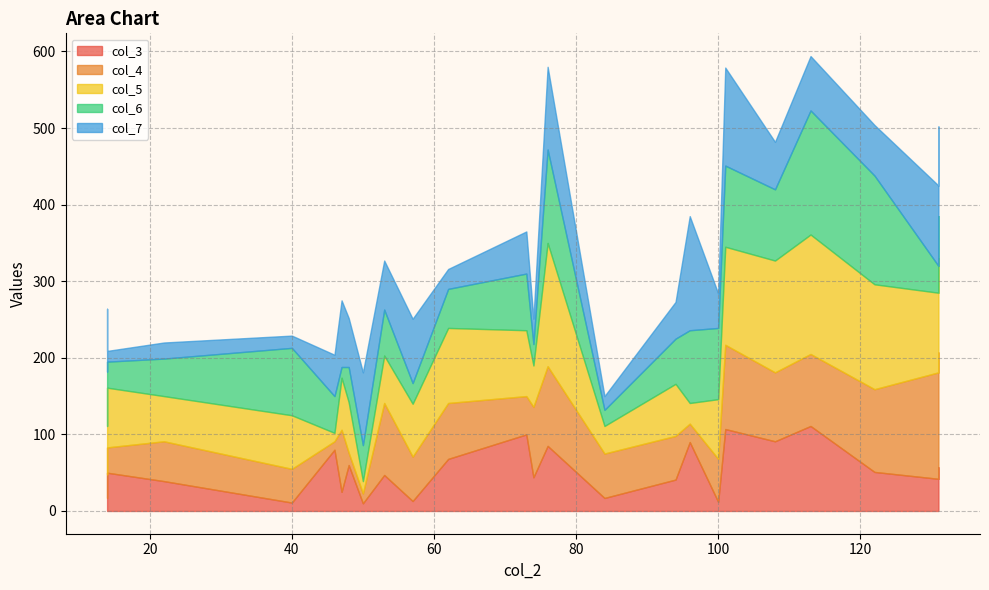

What is the sum of all col_6 values?

1620